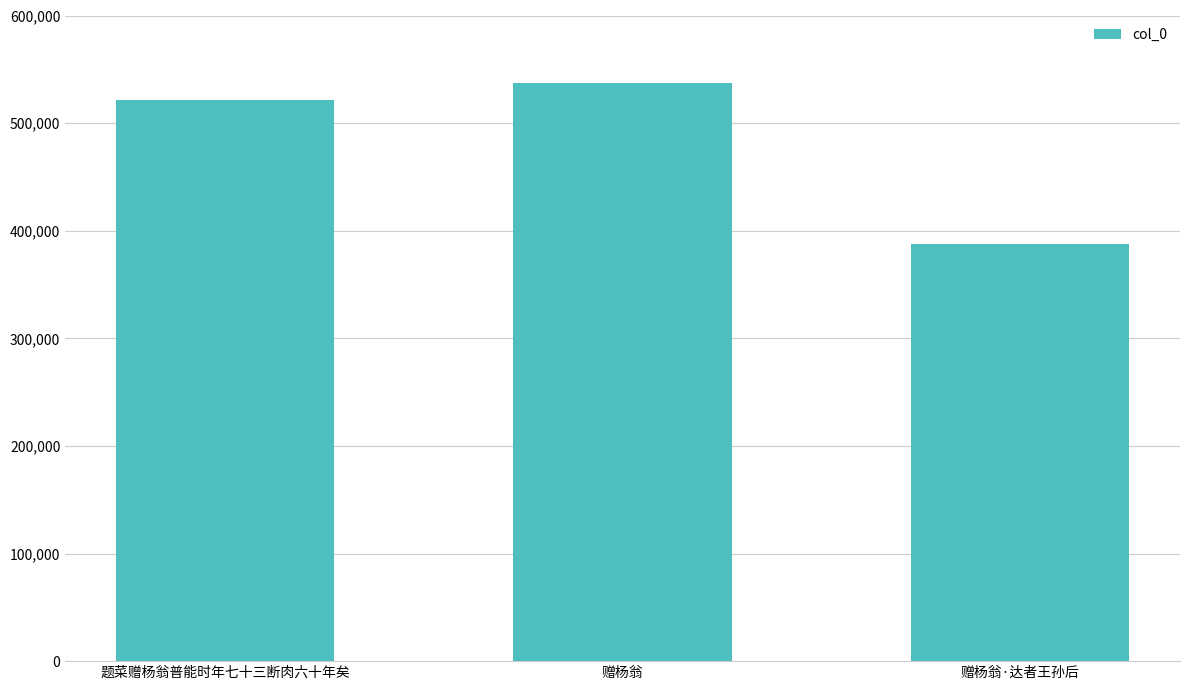

How many categories are shown in the chart?

3